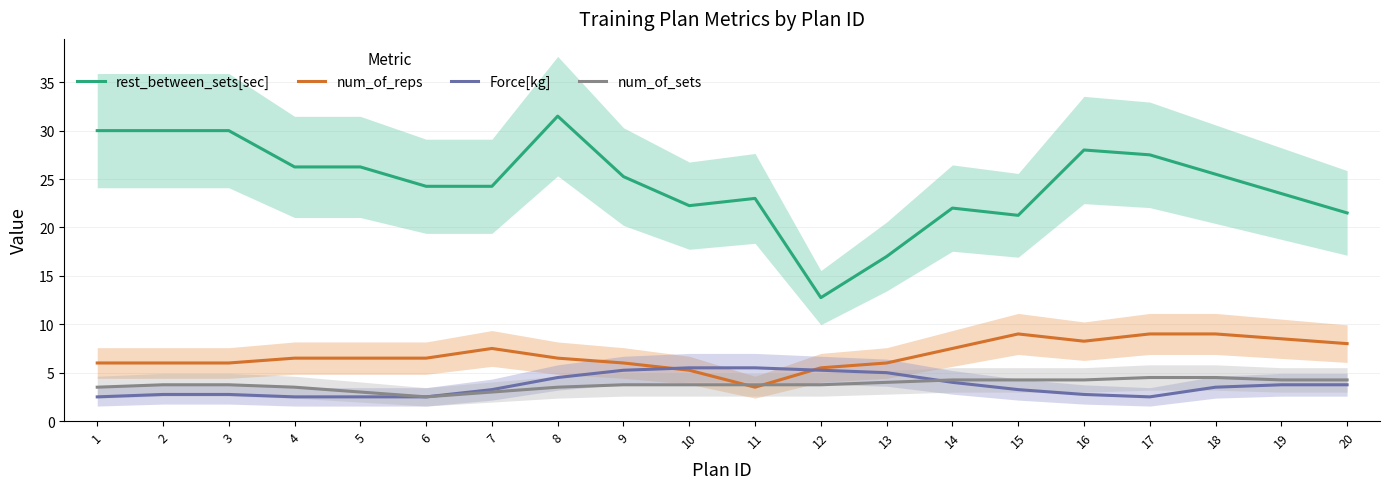

What is the smallest value displayed?

2.5